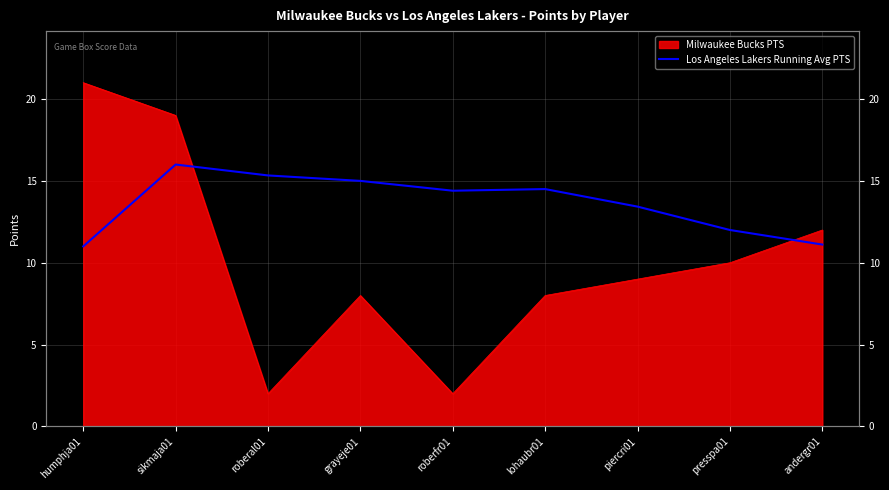

True or false: there are more than 0 points higher than both neighbors.

True